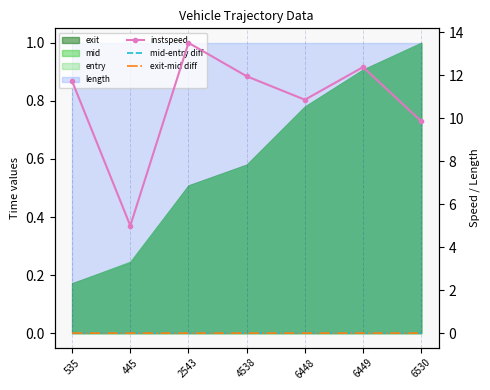

What is the spread (max minus min) of values at 6449?

12.4